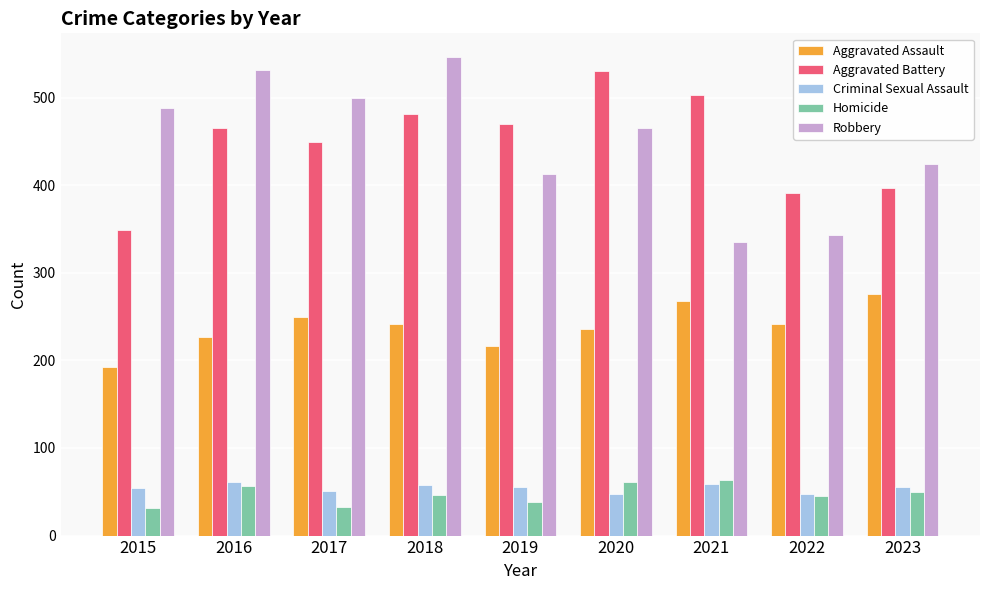

Is it true that Aggravated Battery equals 728 at 2016?

False